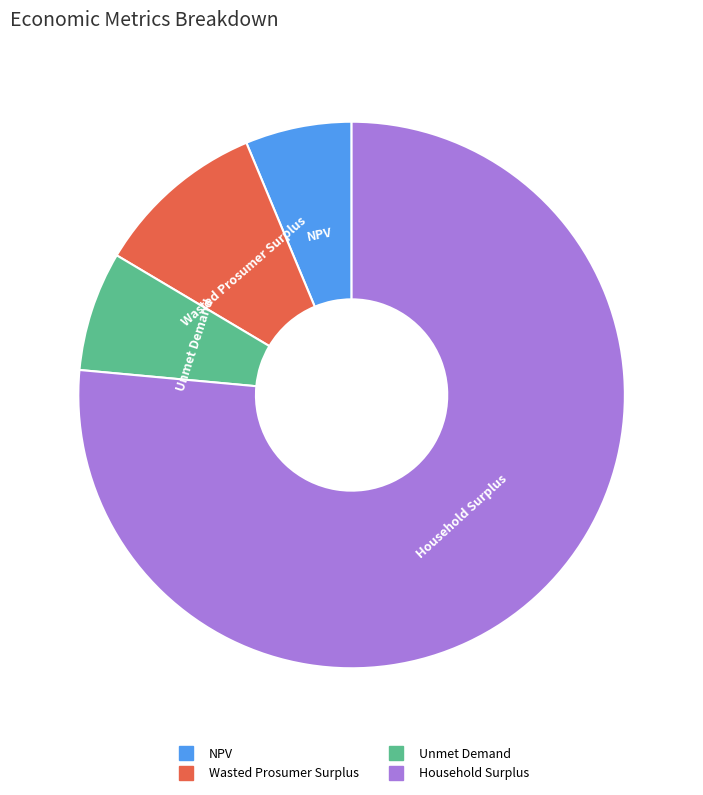

Which has a higher value, NPV or Wasted Prosumer Surplus?

Wasted Prosumer Surplus